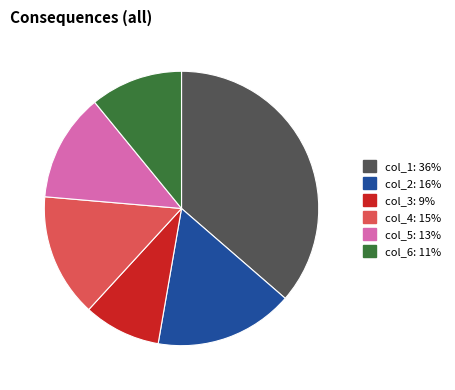

What is the ratio of the value at col_6 to the value at col_3?

1.2